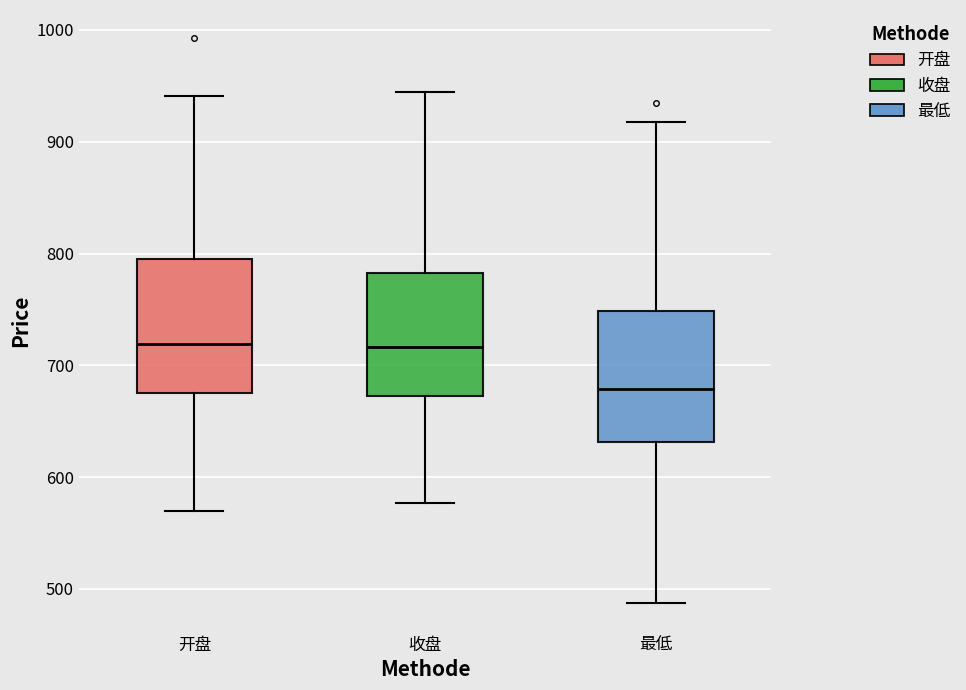

Where does the median line of the box for 最低 sit on the y-axis? The values are not printed on the chart, so give them approximately, as read against the axis.

680